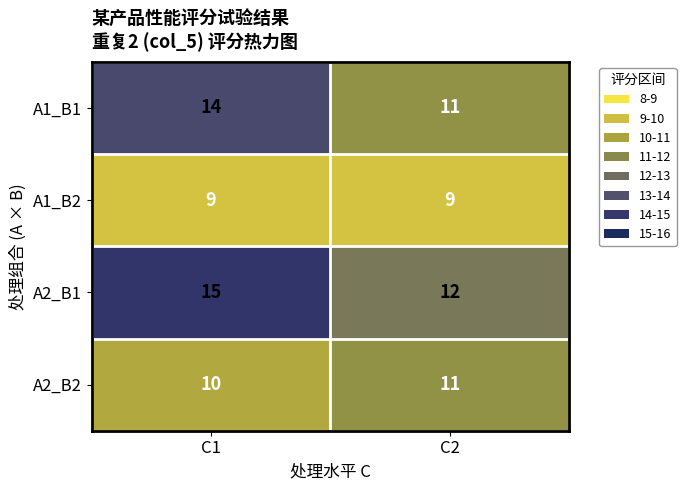

The A2_B1 series shows 15 at C1. True or false?

True